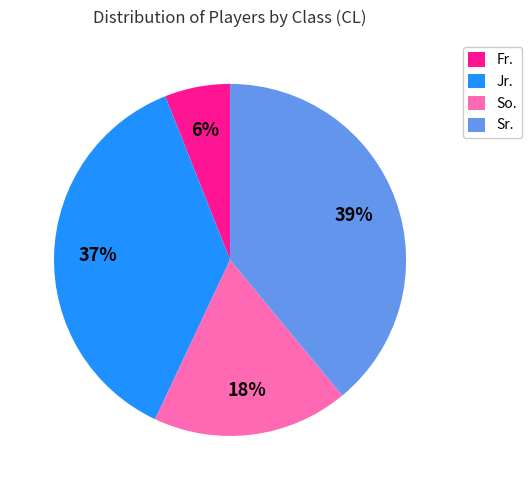

What percentage is the Sr. slice, to the nearest percent?

39%